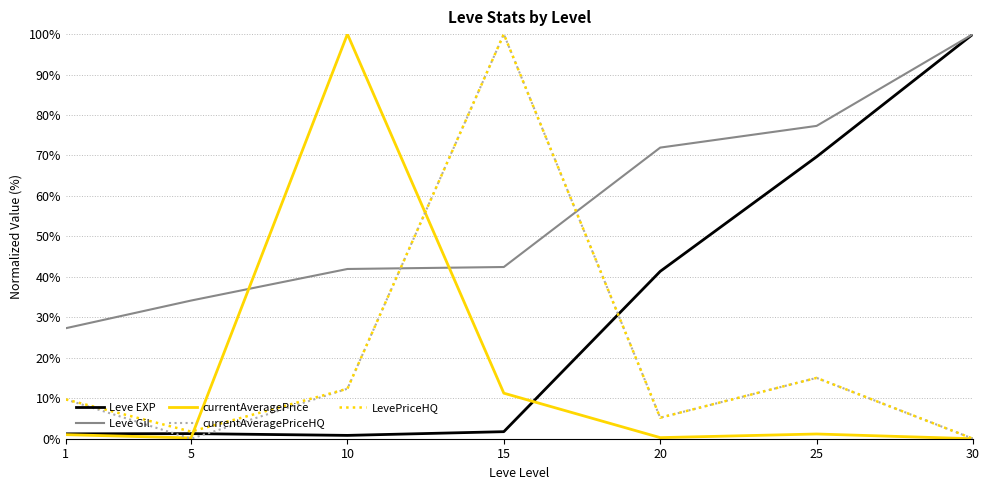

Between 5 and 15, which series saw the biggest shift?

currentAveragePriceHQ